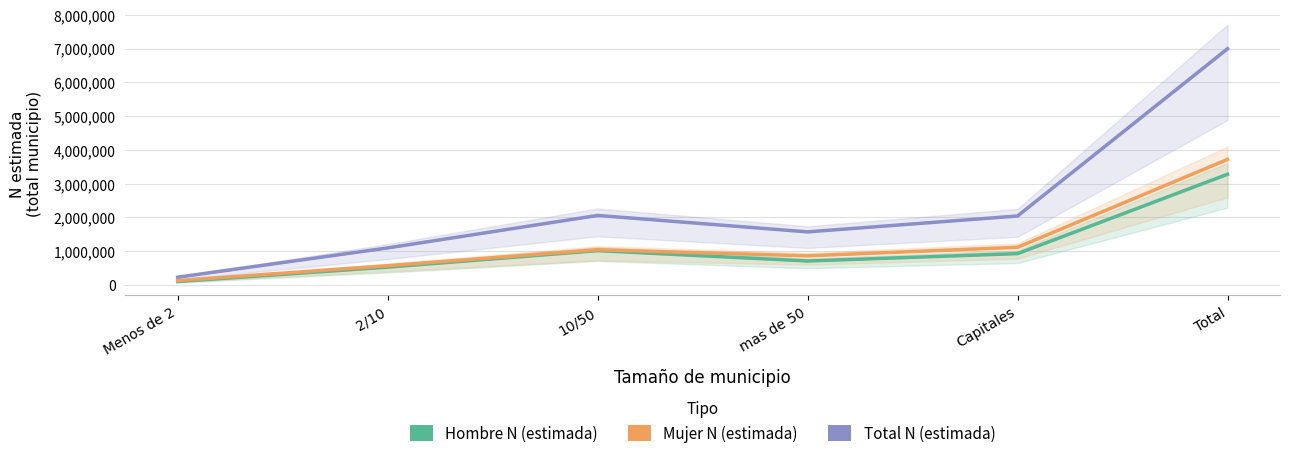

Which series has the widest spread of values?

Total N (estimada)